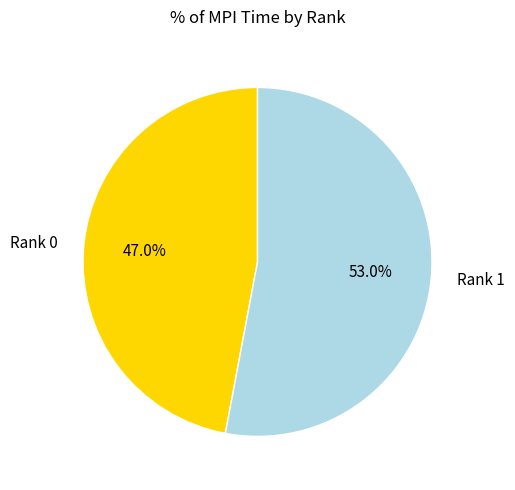

To the nearest percent, what percentage of the pie is Rank 0?

47%